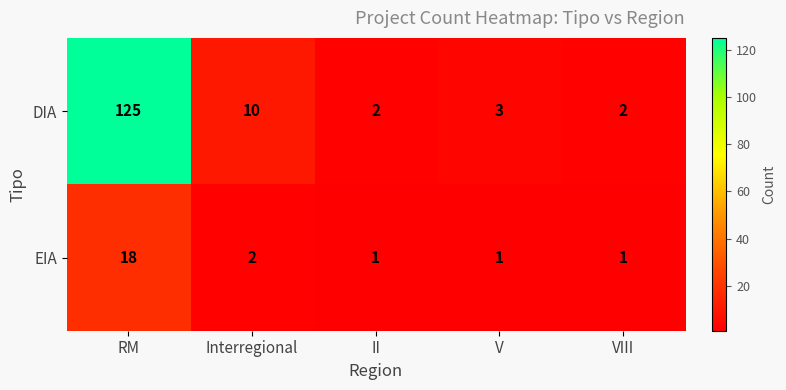

List the series in order of their overall mean, lowest first.

EIA, DIA